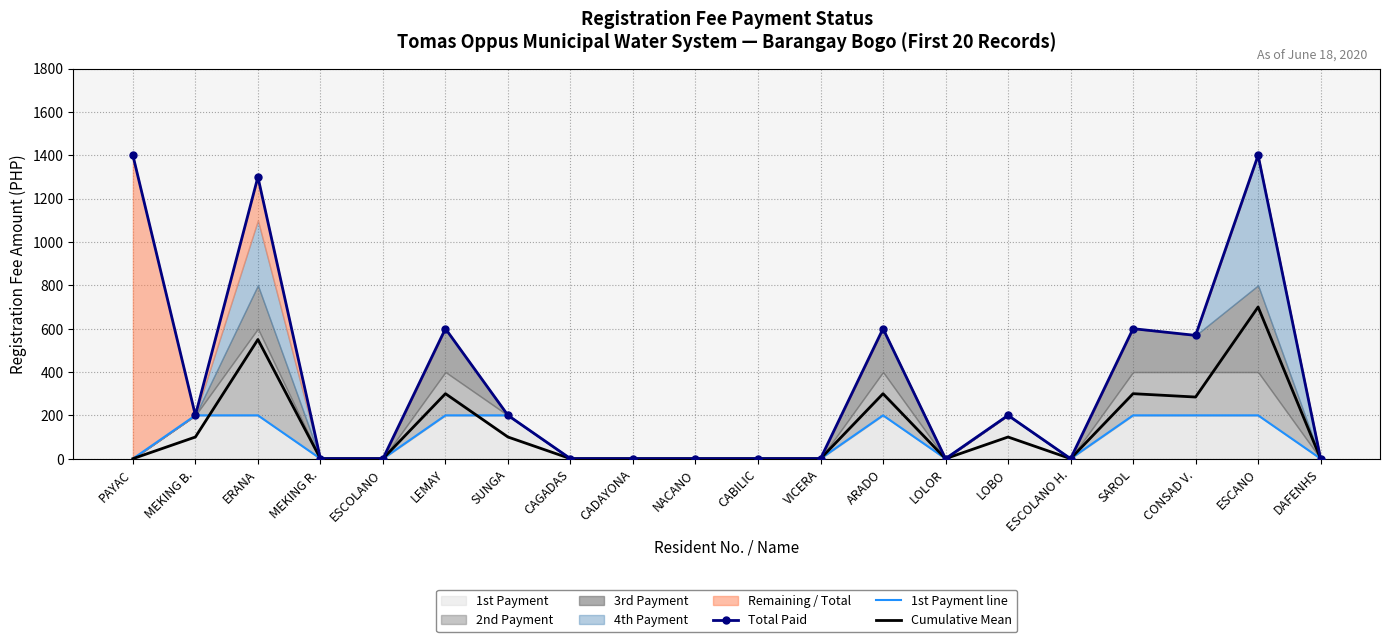

Where is the first local maximum for Total Paid?

ERANA